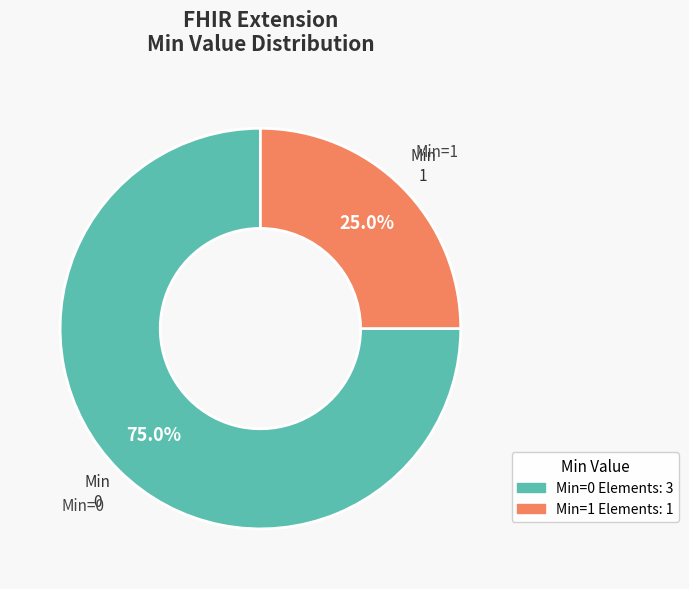

Is there a majority slice in this chart?

Yes